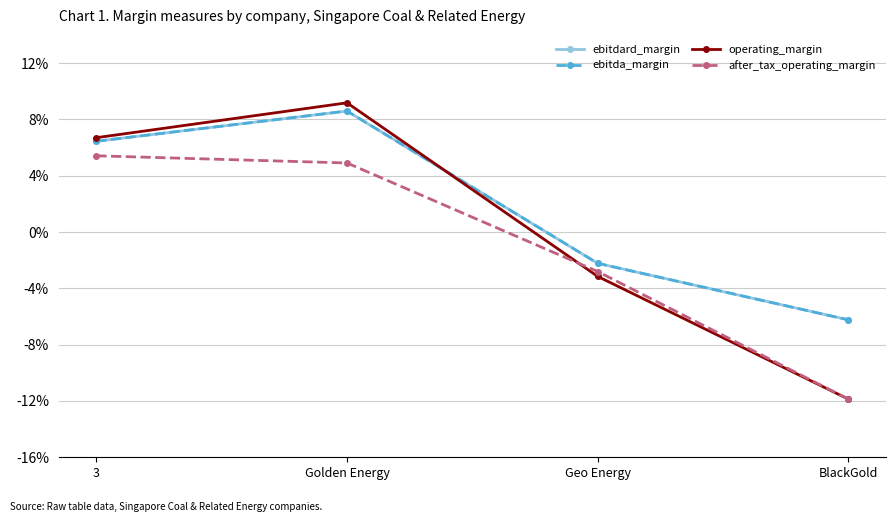

Reading left to right, list all the values displayed in this chart.

ebitdard_margin: 3=0.1	Golden Energy=0.1	Geo Energy=-0.0	BlackGold=-0.1
ebitda_margin: 3=0.1	Golden Energy=0.1	Geo Energy=-0.0	BlackGold=-0.1
operating_margin: 3=0.1	Golden Energy=0.1	Geo Energy=-0.0	BlackGold=-0.1
after_tax_operating_margin: 3=0.1	Golden Energy=0.0	Geo Energy=-0.0	BlackGold=-0.1